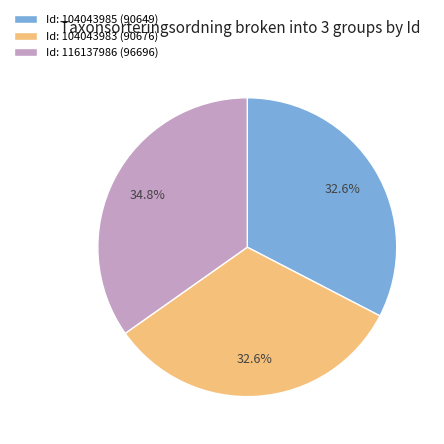

What is the ratio of the value at Id: 104043985 (90649) to the value at Id: 104043983 (90676)?

1.0